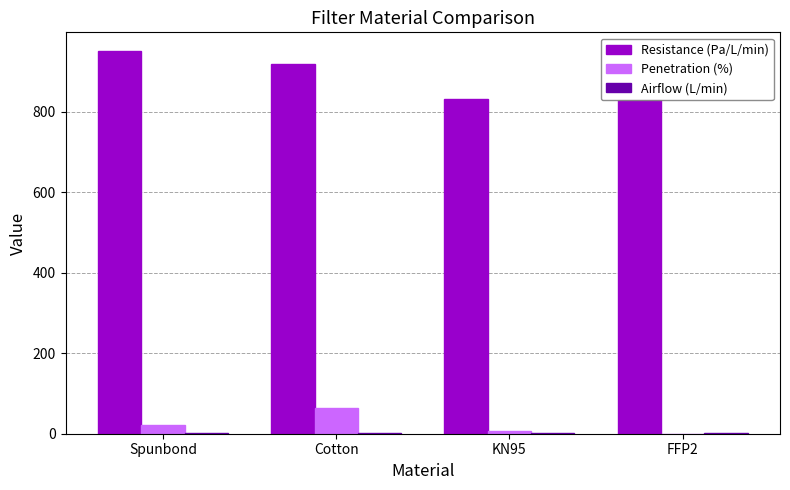

Reading right to left, extract all data points from this chart.

Resistance (Pa/L/min): 830.0	832.2	919.1	949.7
Penetration (%): 0.3	6.3	64.3	20.4
Airflow (L/min): 2.5	2.3	2.7	2.7